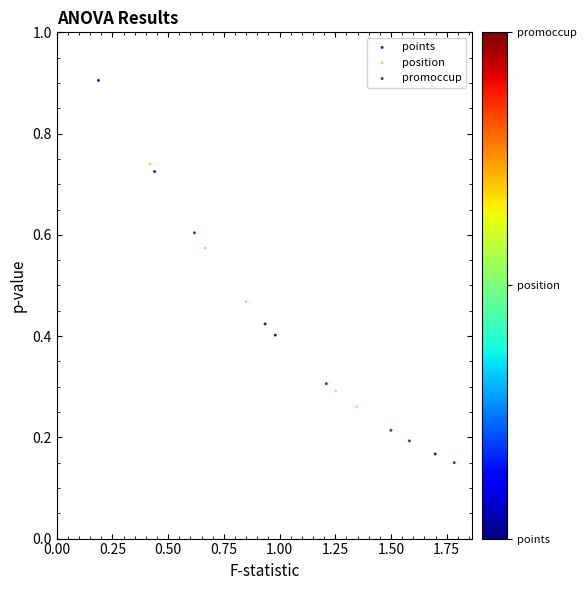

Which series contains the highest Y value?

points